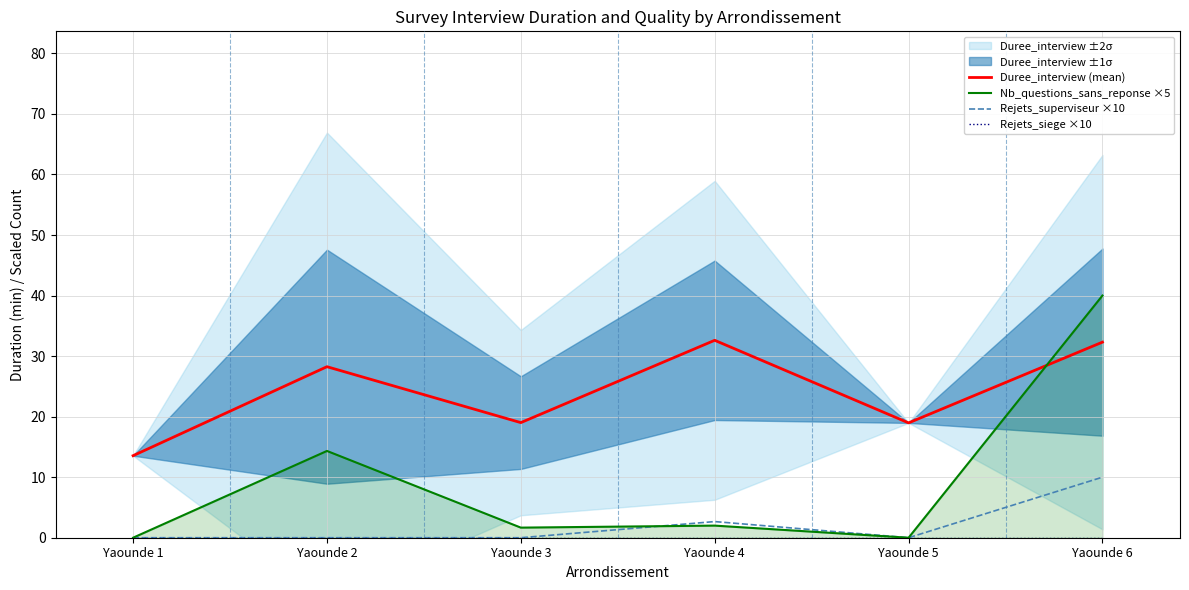

The Duree_interview (mean) series shows 47.6 at Yaounde 4. True or false?

False